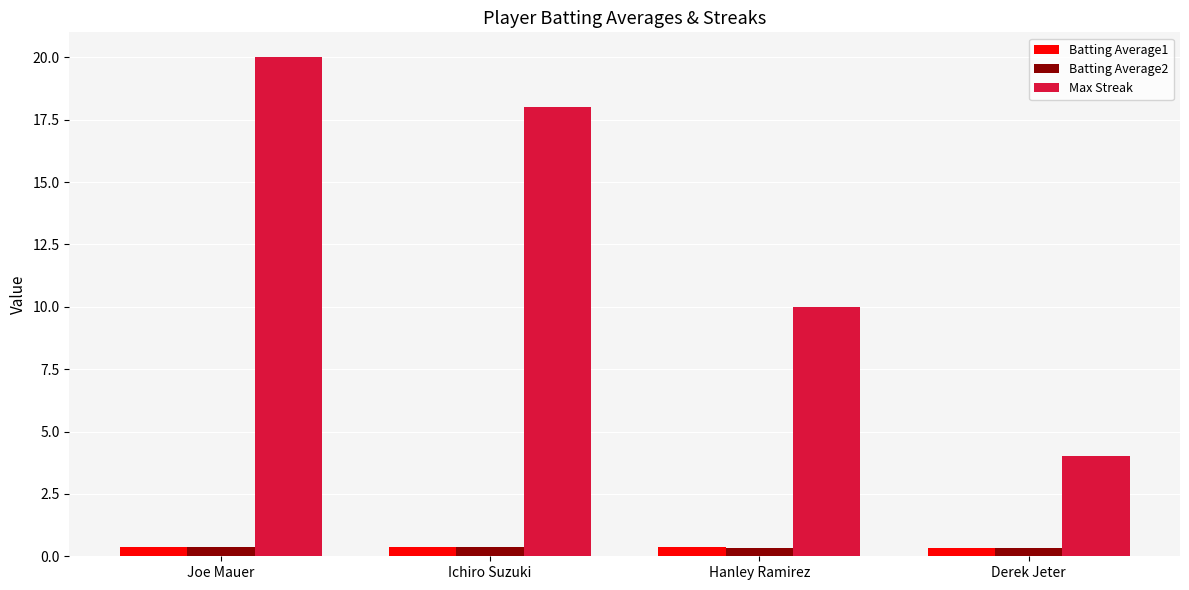

The value of Batting Average1 at Ichiro Suzuki is 0.4. True or false?

True